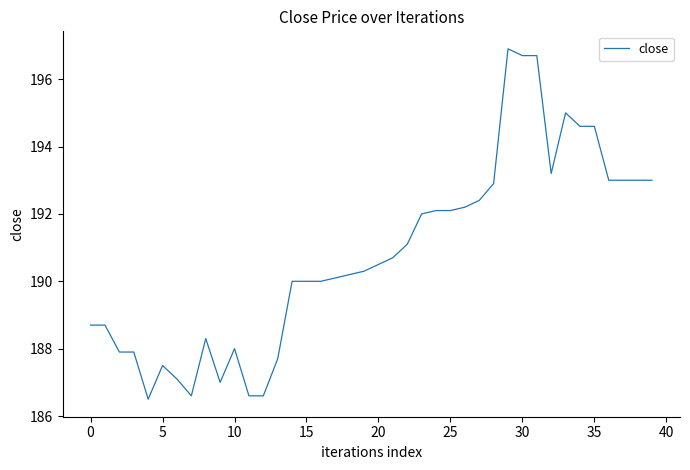

What is the smallest value displayed?

186.5